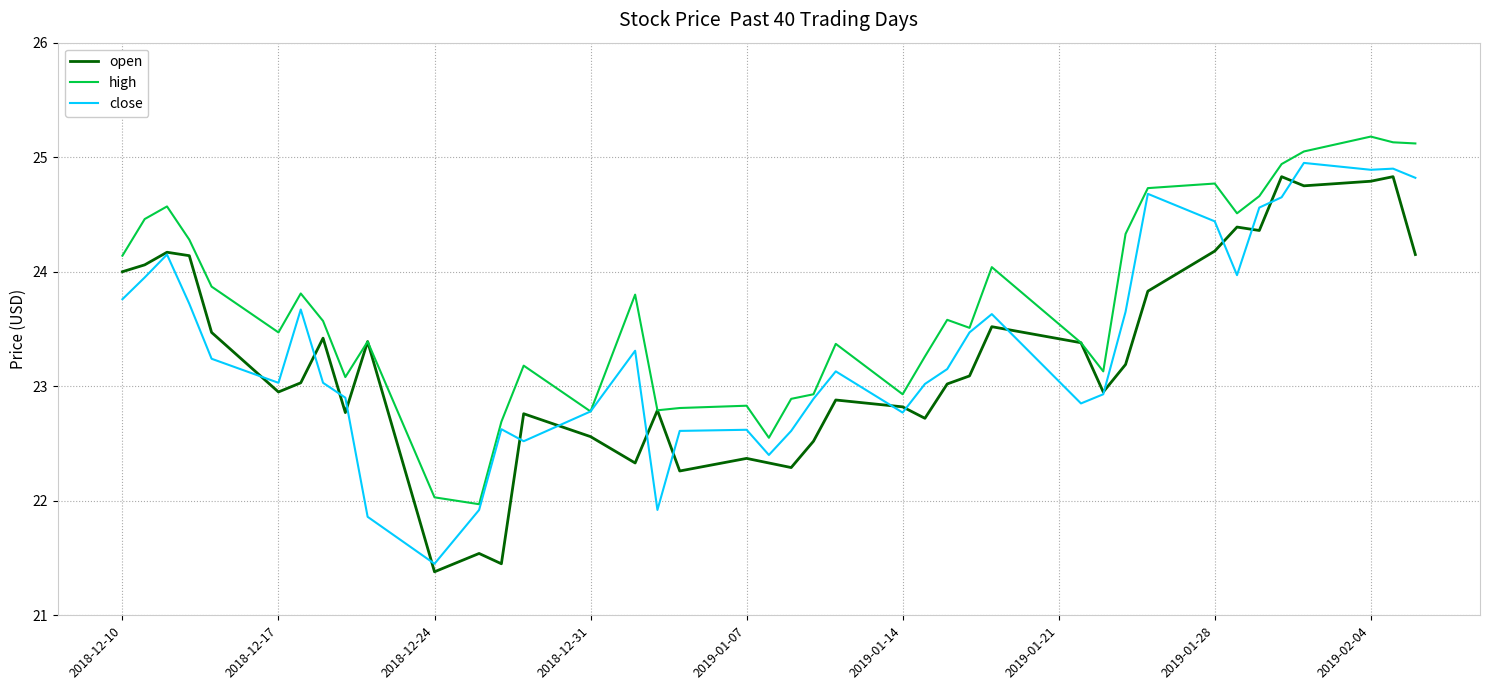

At how many categories does at least one series exceed 23?

29